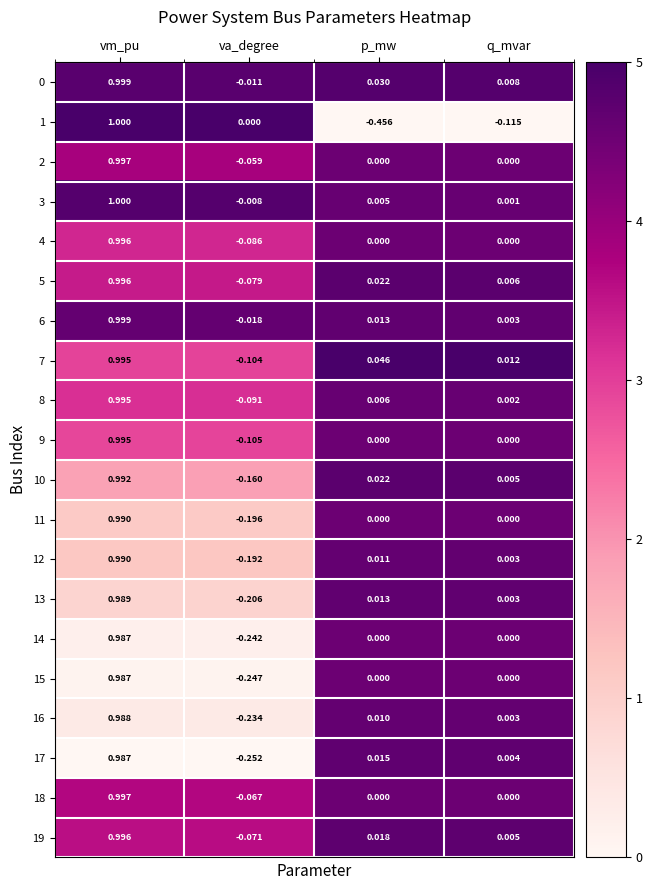

List the labels in order of 6 value, smallest first.

va_degree, q_mvar, p_mw, vm_pu